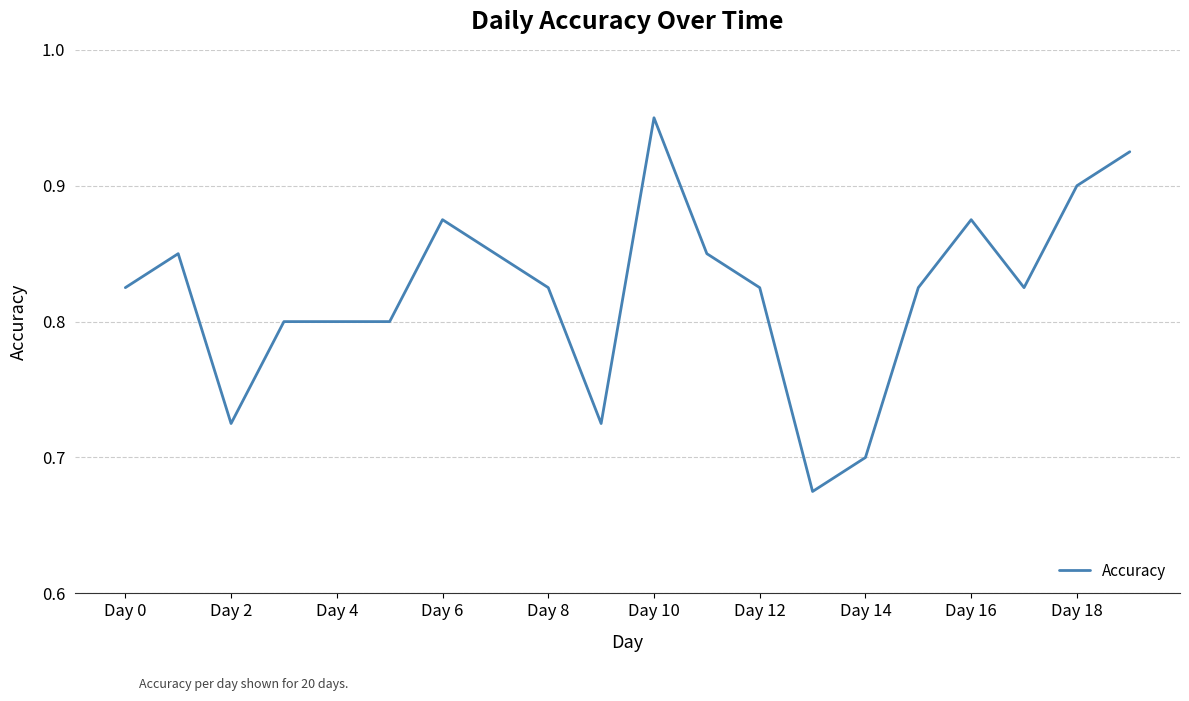

What is the difference between the maximum and minimum values?

0.3